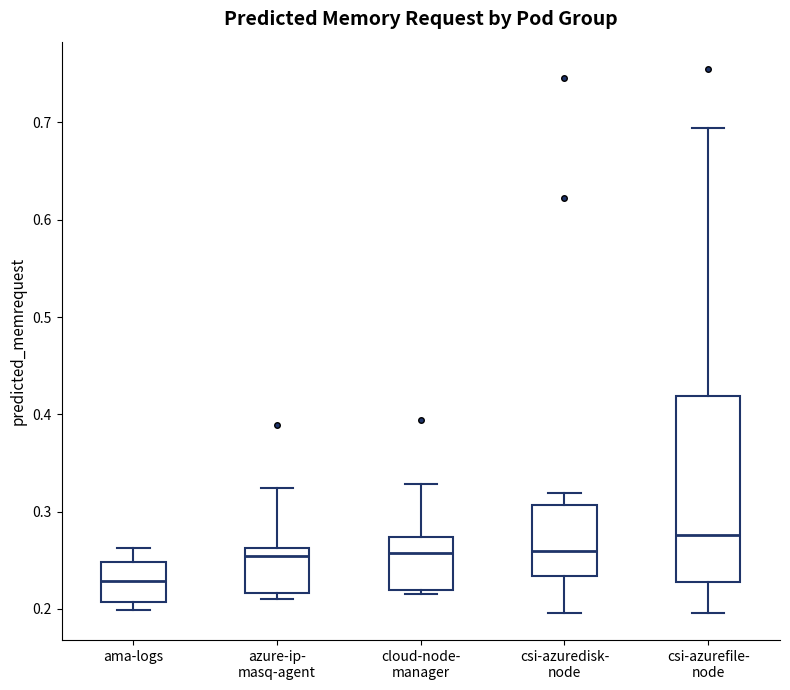

Where is the lower edge of the box for cloud-node- manager on the y-axis? The values are not printed on the chart, so give them approximately, as read against the axis.

0.22